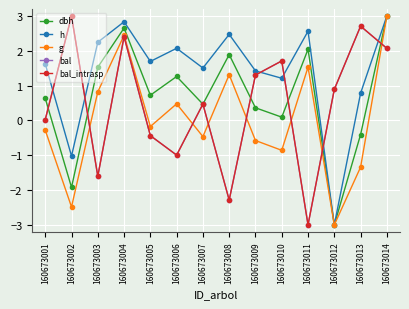

Which has a higher value, 160673013 or 160673001?

160673001